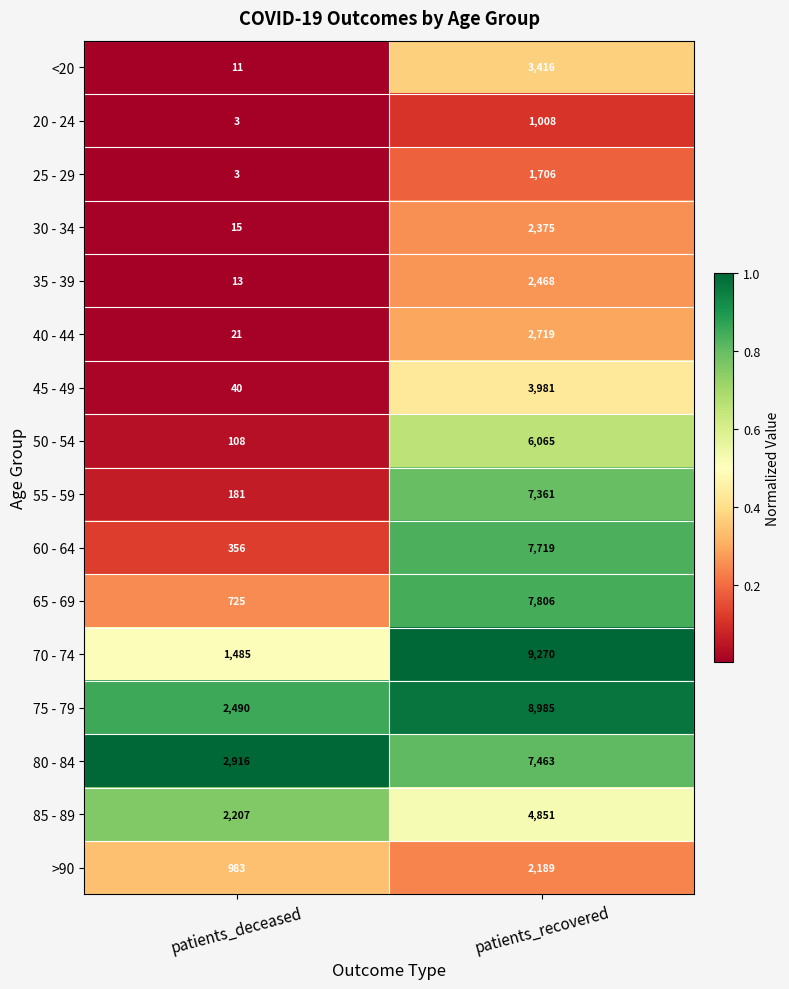

List the series in order of their peak value, lowest first.

20 - 24, 25 - 29, >90, 30 - 34, 35 - 39, 40 - 44, <20, 45 - 49, 85 - 89, 50 - 54, 55 - 59, 80 - 84, 60 - 64, 65 - 69, 75 - 79, 70 - 74